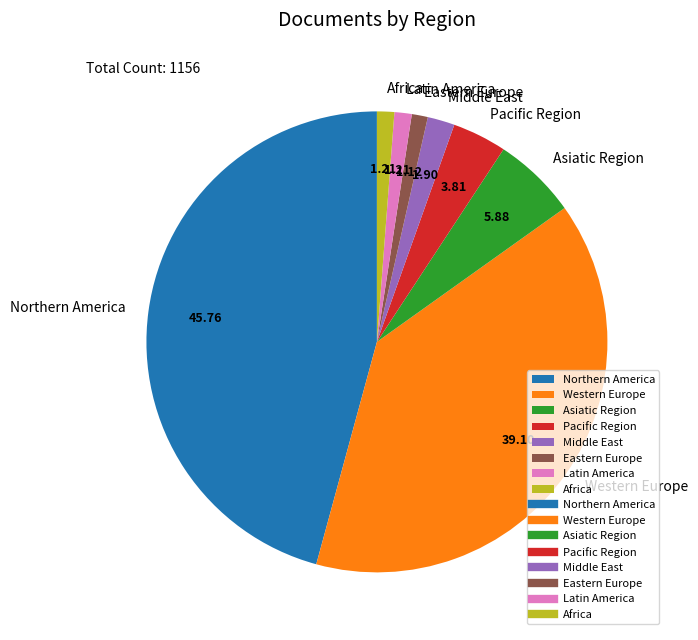

What is the ratio of the value at Latin America to the value at Asiatic Region?

0.2